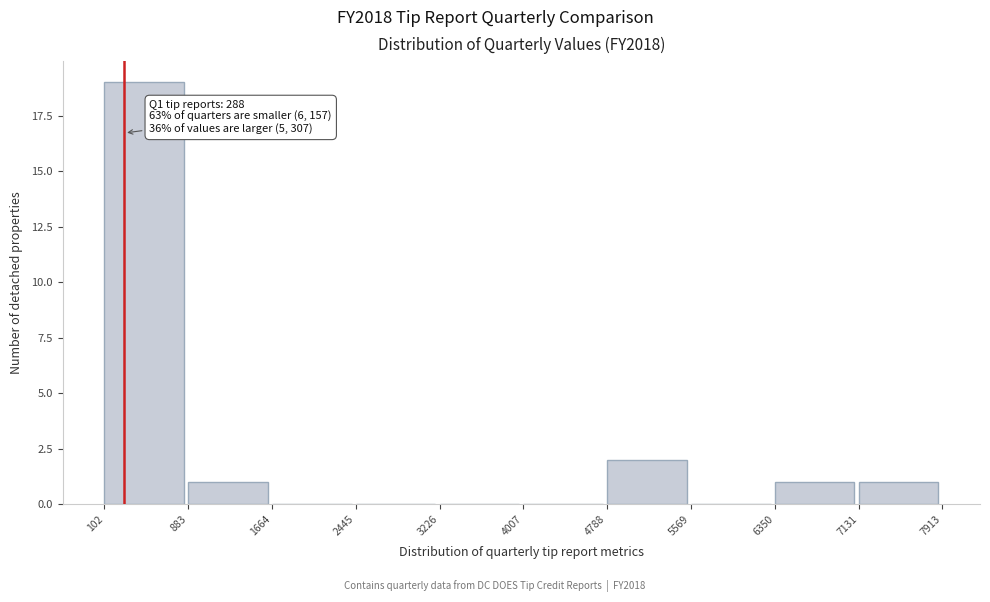

Over which range of the x-axis is the bar tallest?

102 to 883